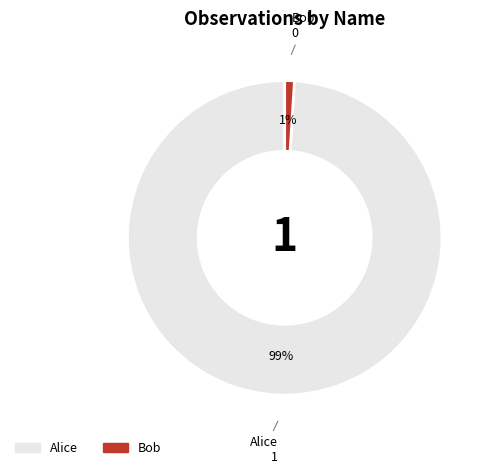

The Alice slice represents 94% of the pie. True or false?

False